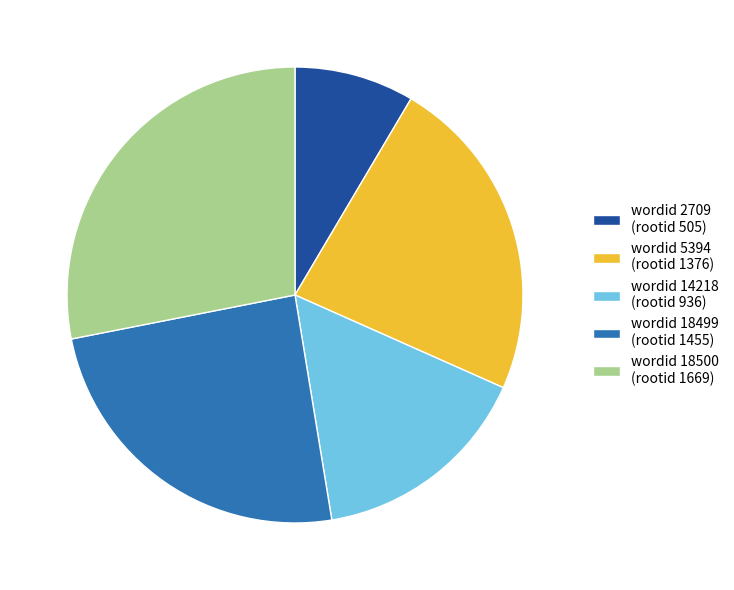

Rank the categories by value from lowest to highest.

wordid 2709 (rootid 505), wordid 14218 (rootid 936), wordid 5394 (rootid 1376), wordid 18499 (rootid 1455), wordid 18500 (rootid 1669)